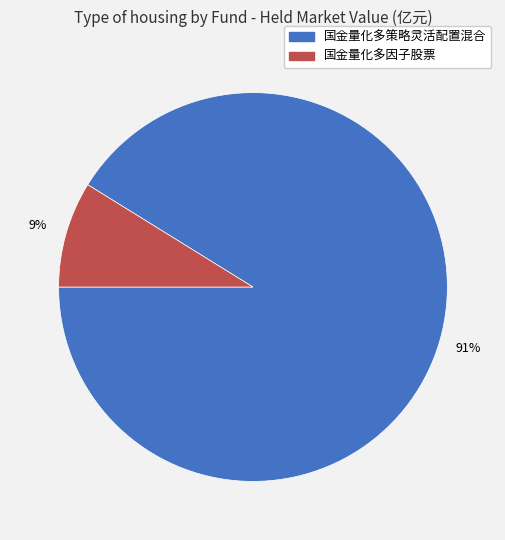

To the nearest percent, what percentage of the pie is 国金量化多因子股票?

9%